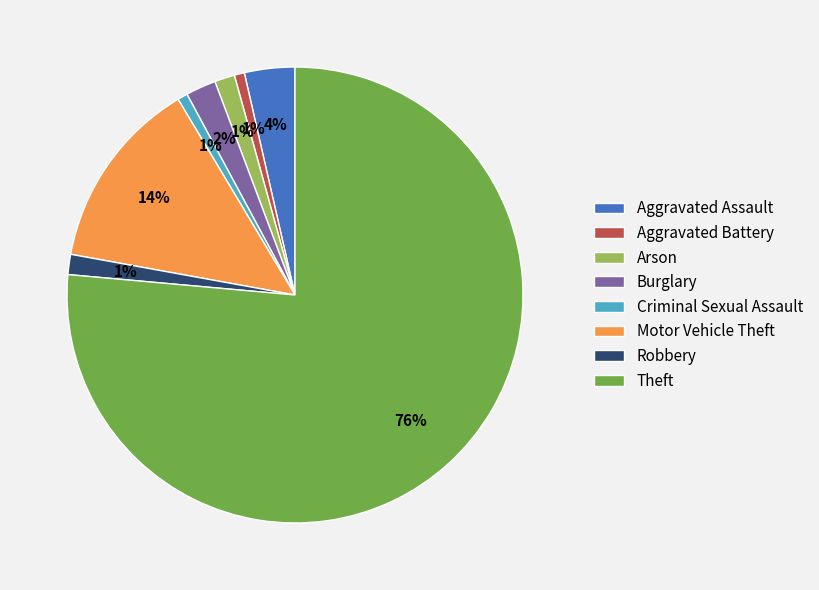

Which has a higher value, Arson or Theft?

Theft